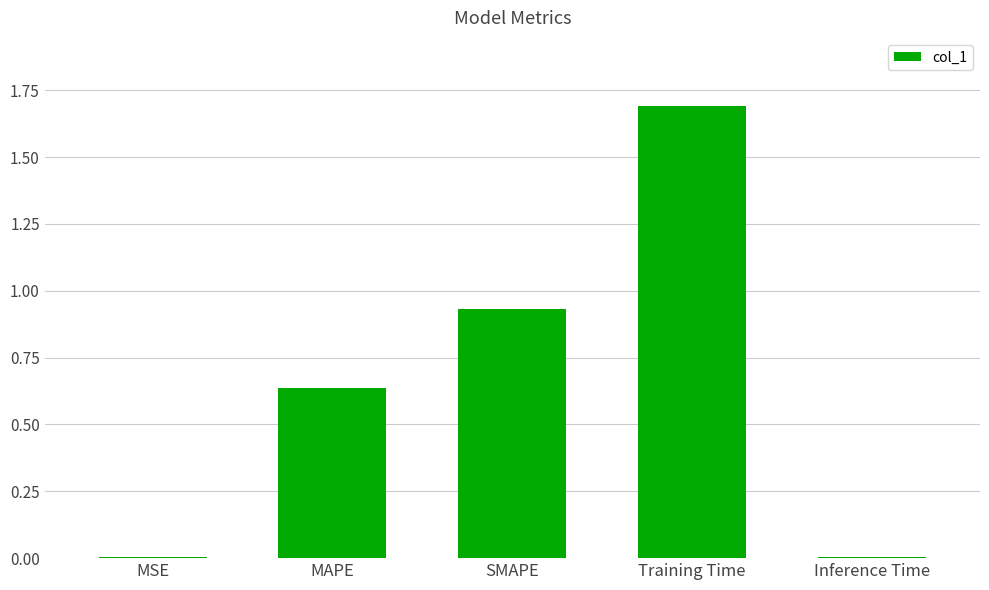

Is it true that the value at SMAPE is 0.3?

False